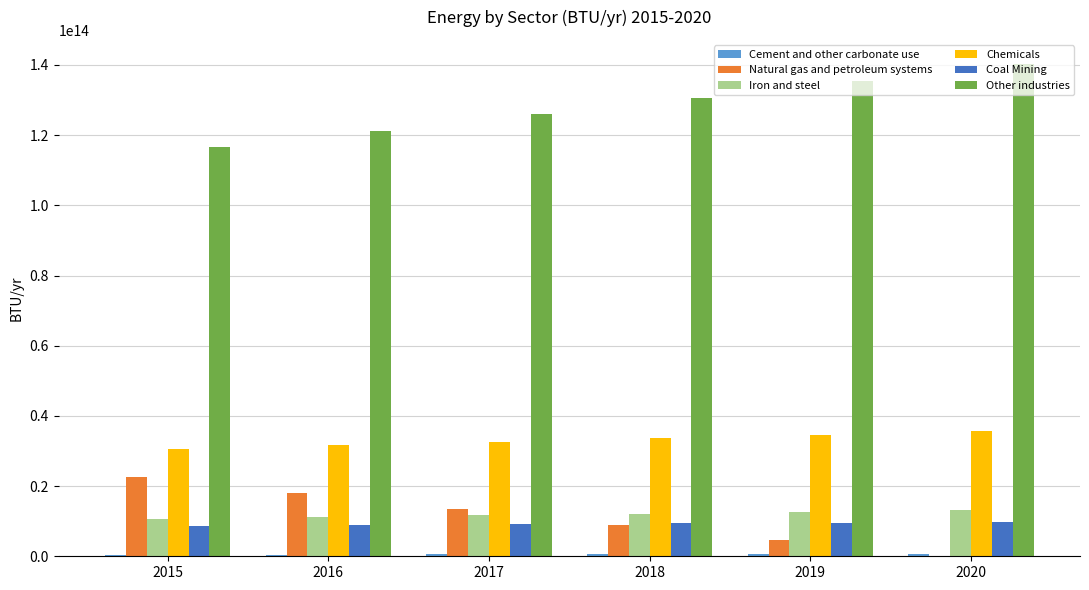

Is the value of Natural gas and petroleum systems at 2016 greater than the value of Chemicals at 2016?

No